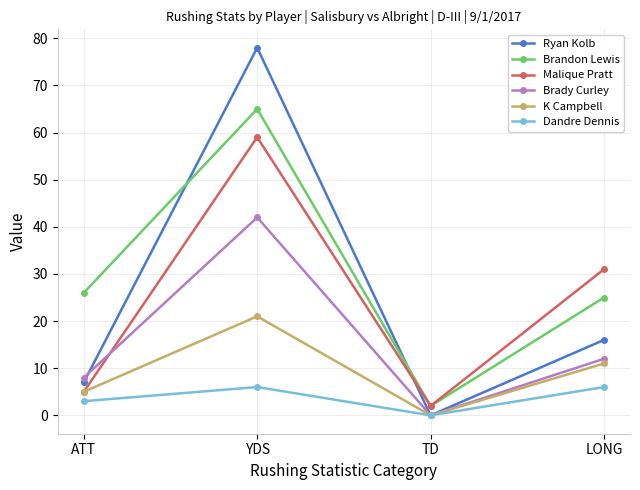

Is this an area chart (filled region under the line)?

No